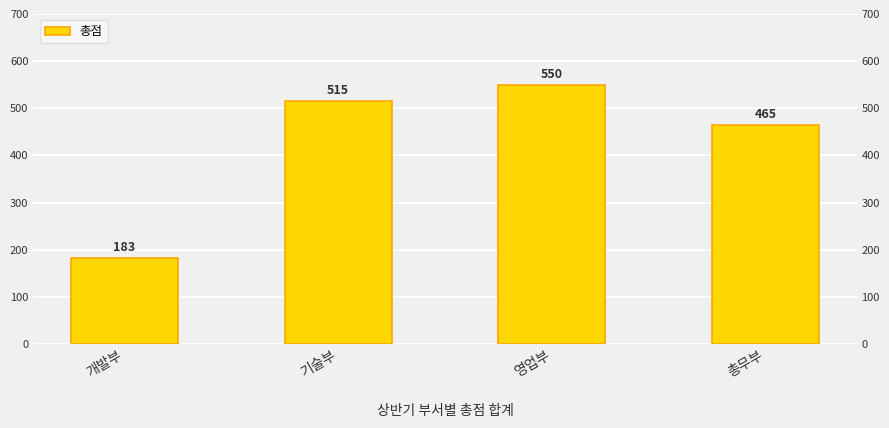

List the labels in order of value, smallest first.

개발부, 총무부, 기술부, 영업부